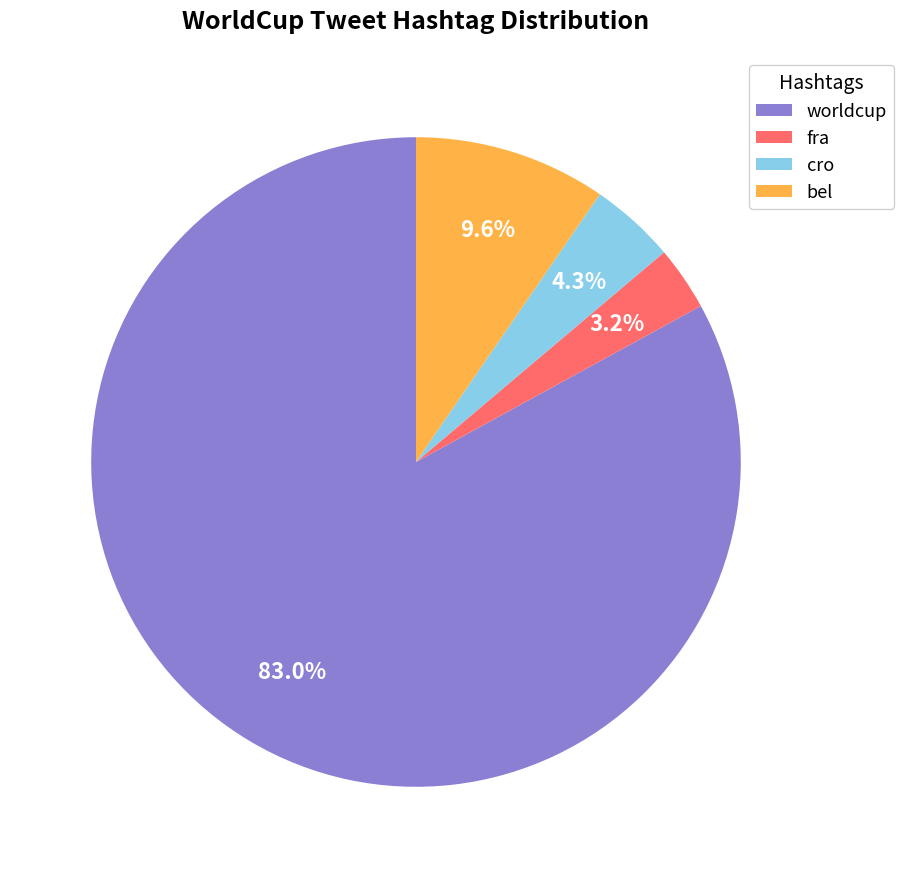

Between fra and cro, which is larger?

cro